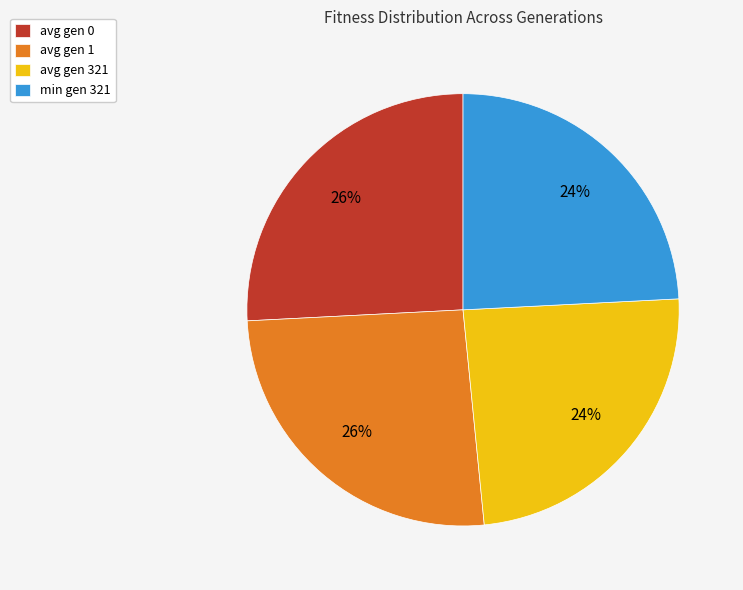

What percentage is the avg gen 1 slice, to the nearest percent?

26%